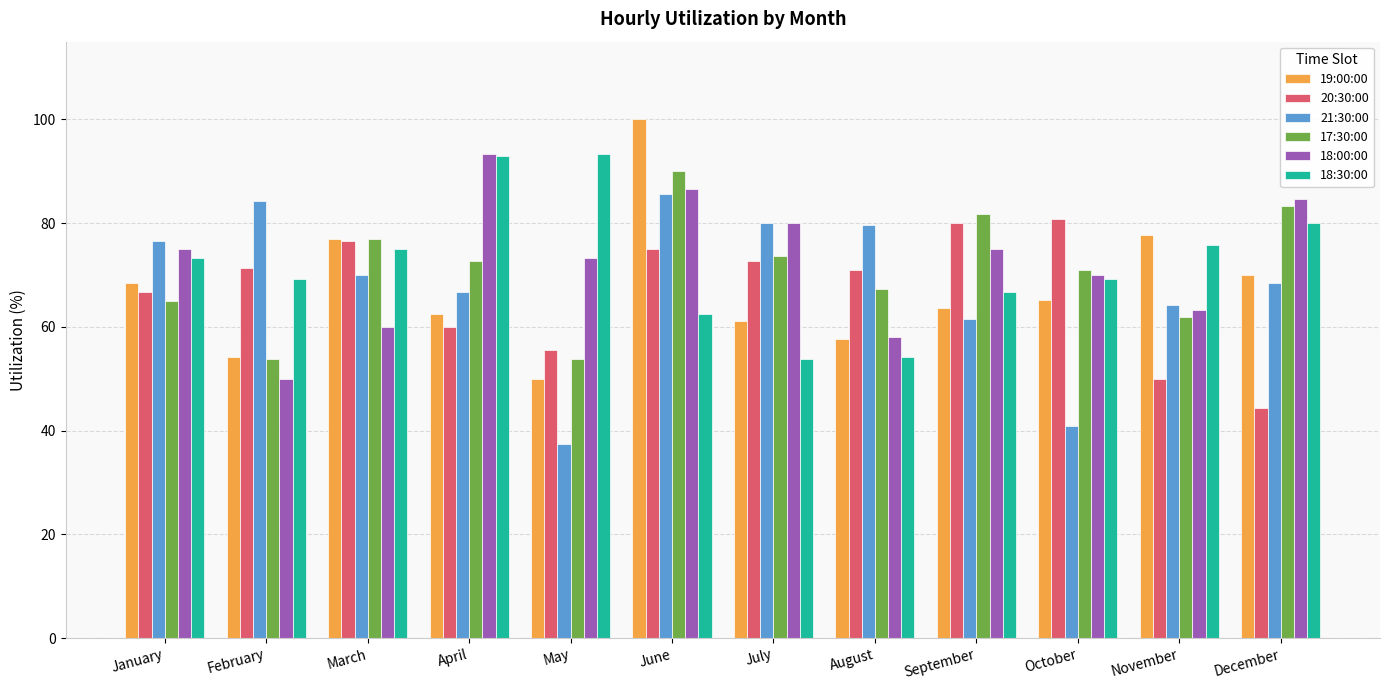

What is the approximate value of 18:00:00 at November?

63.3